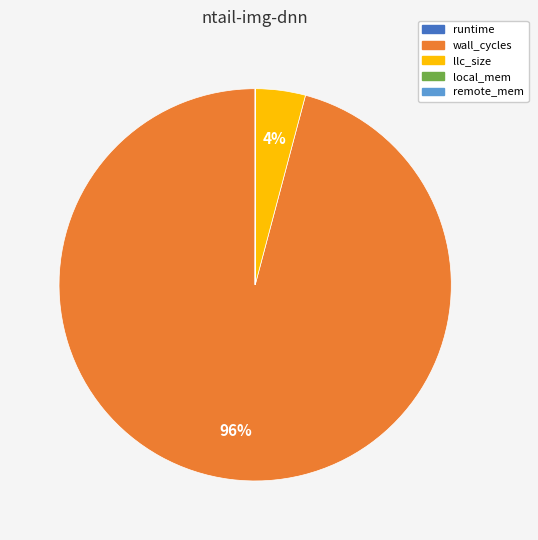

Does any single category account for the majority?

Yes